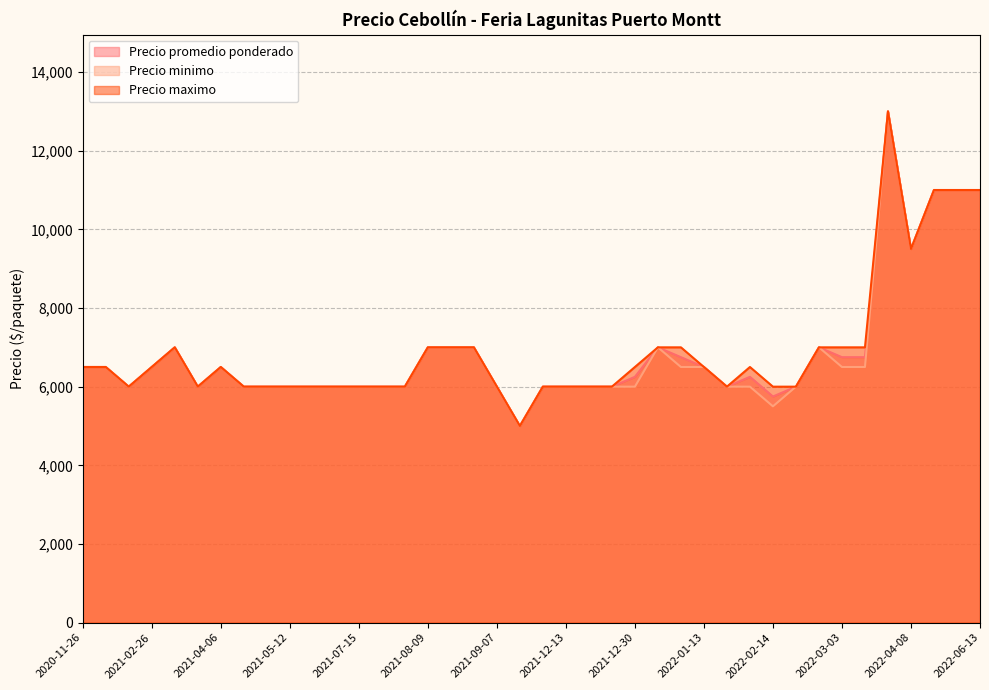

Which series has the widest spread of values?

Precio promedio ponderado